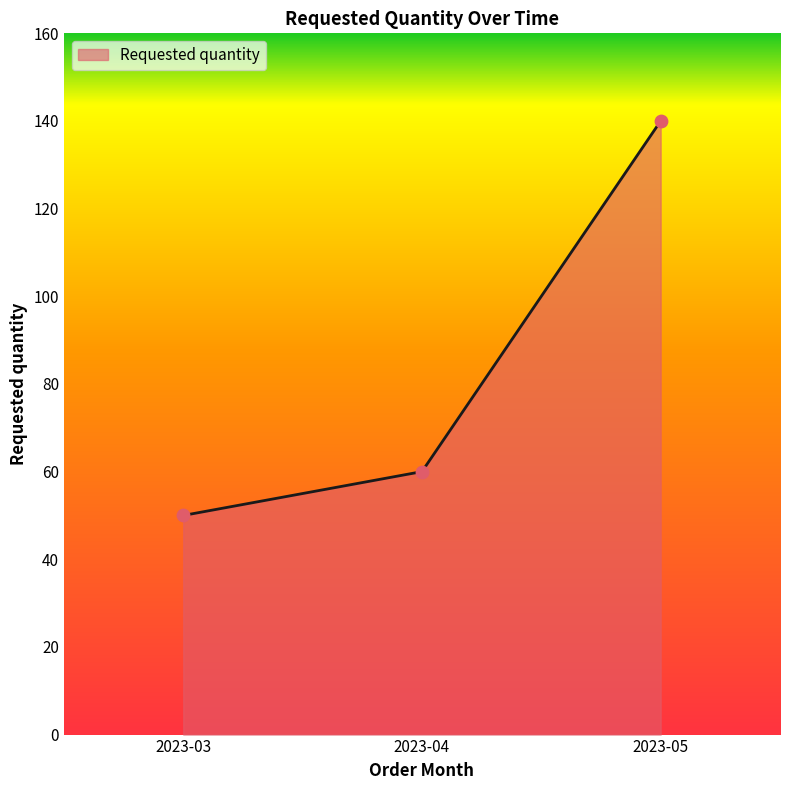

What is the change in value from 2023-03 to 2023-05?

+90